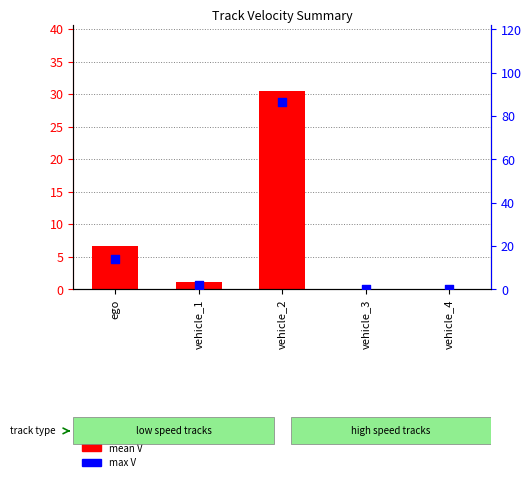

At which category is the sum across all series the highest?

vehicle_2